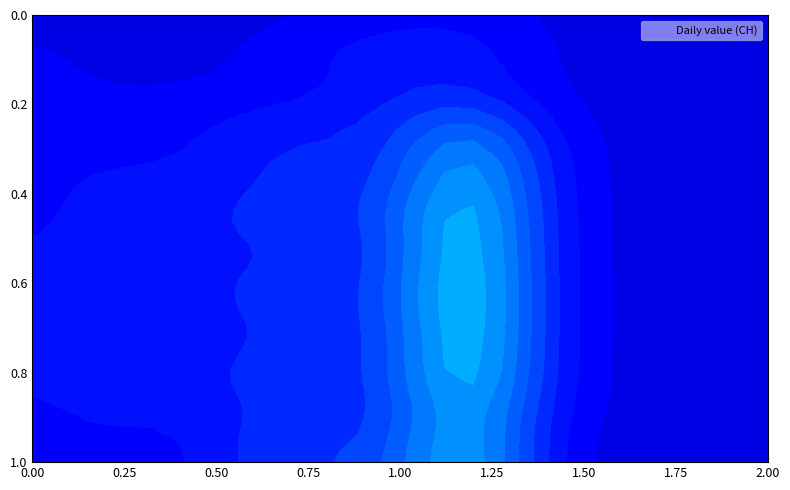

The value of 2020-06-06 at 18 is -2. True or false?

False